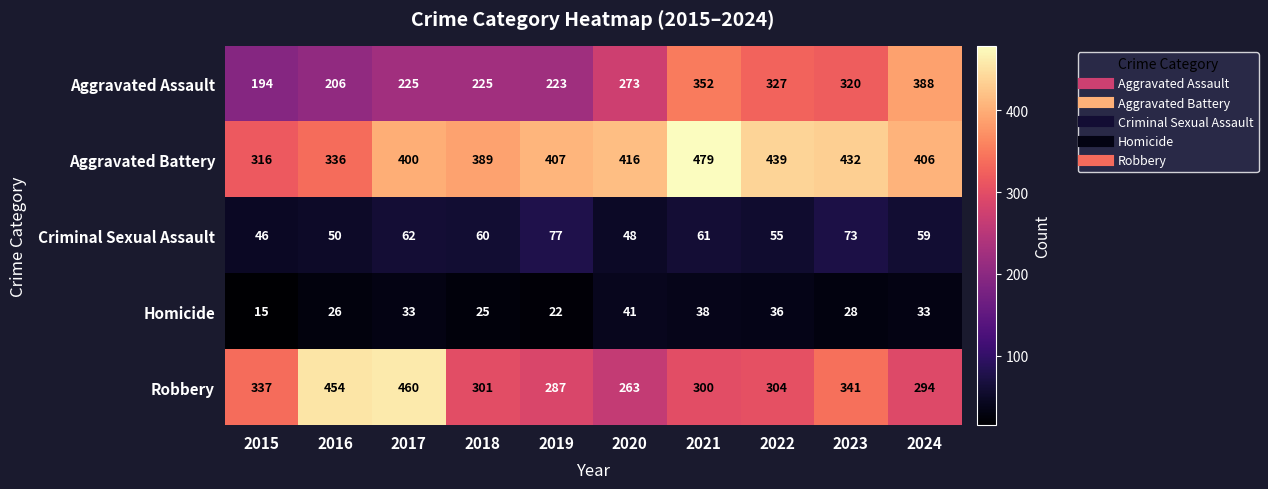

What is the maximum value shown in the chart?

479